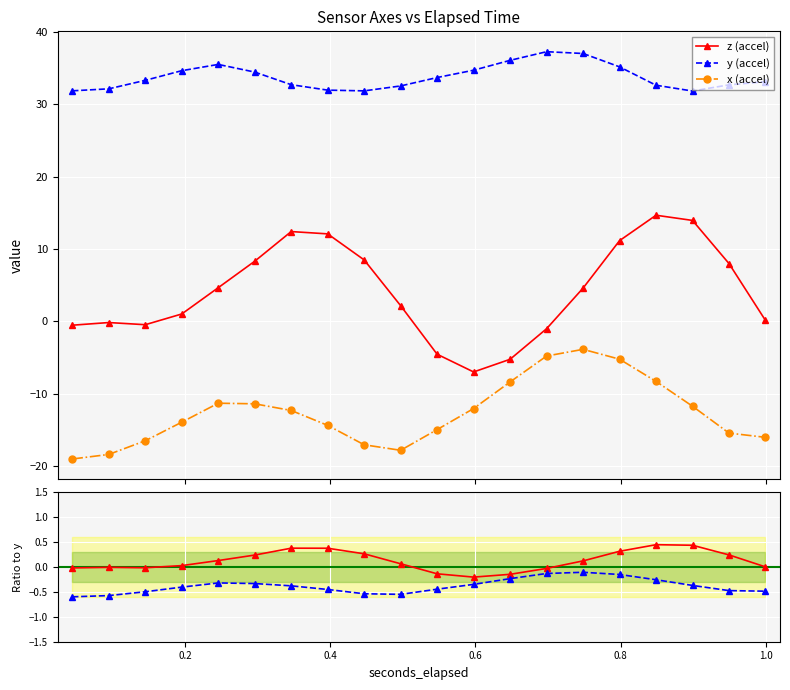

What is the value of the y (accel) point at the 7th from the left?

32.7